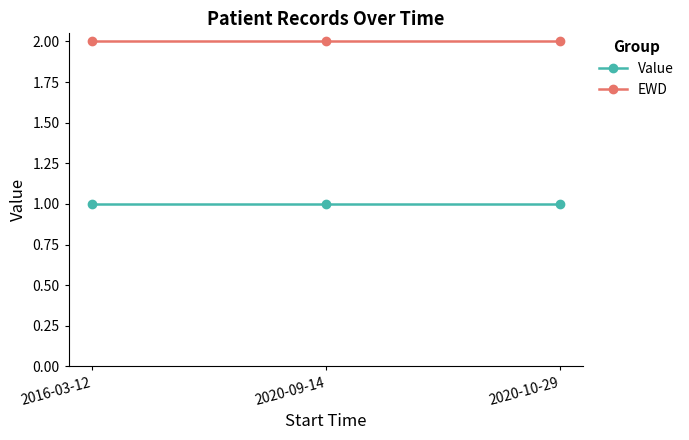

Is the value of Value at 2016-03-12 greater than the value of EWD at 2016-03-12?

No